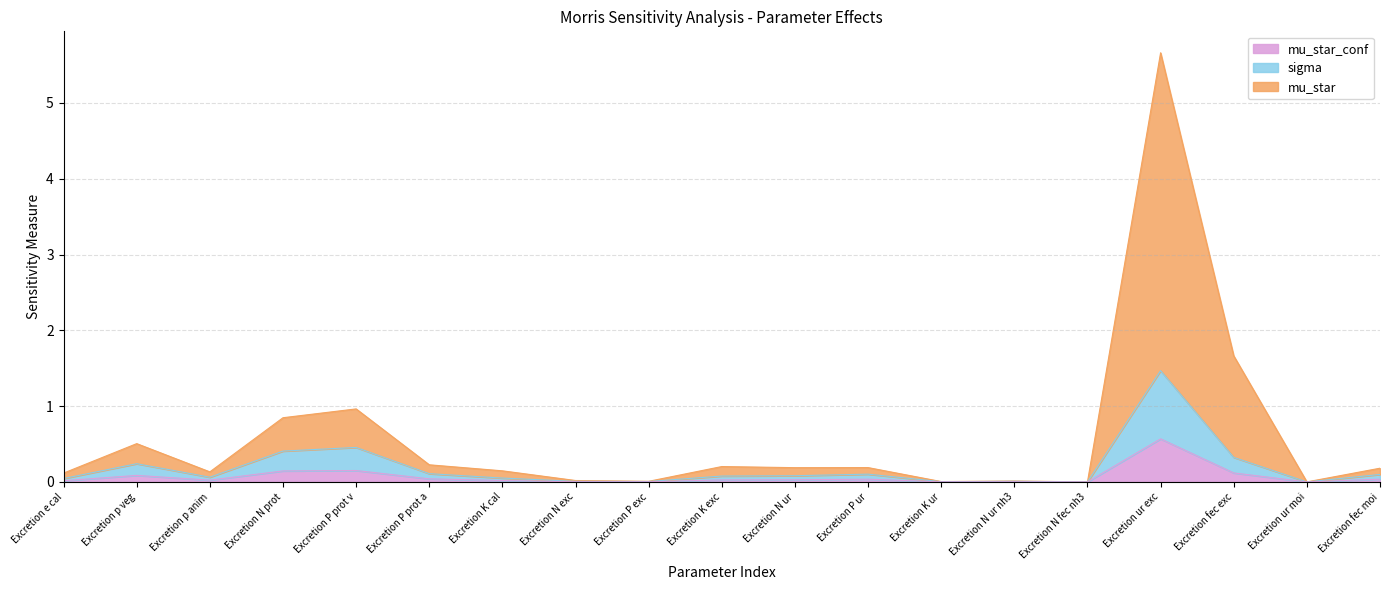

At which category does the chart reach its minimum across all series?

Excretion N fec nh3